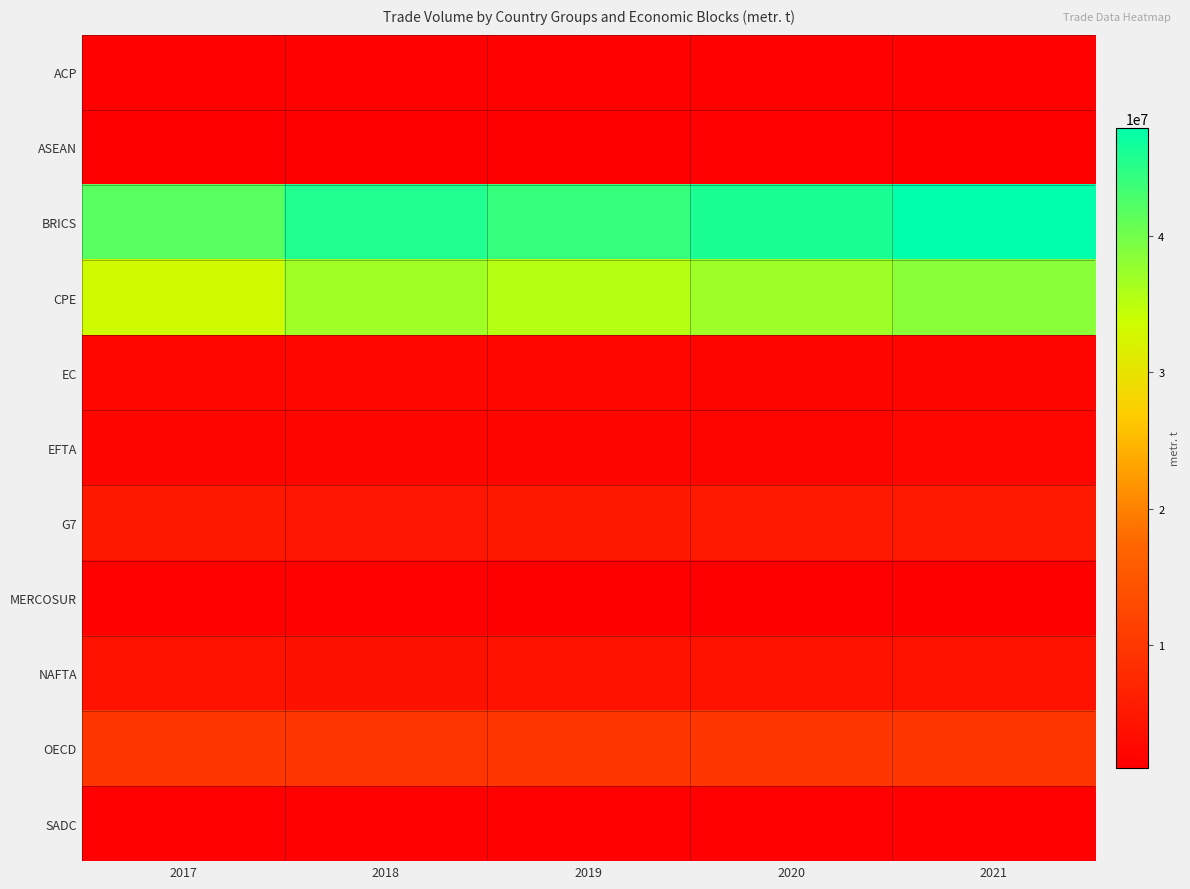

At which category is the sum across all series the highest?

2021